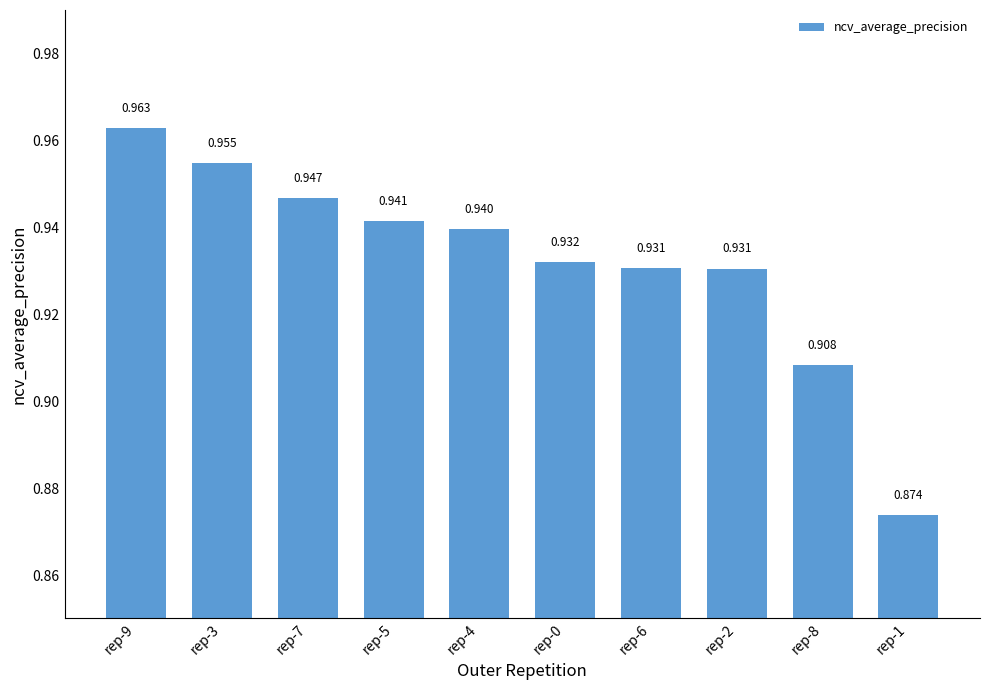

Rank the categories by value from highest to lowest.

rep-9, rep-3, rep-7, rep-5, rep-4, rep-0, rep-6, rep-2, rep-8, rep-1